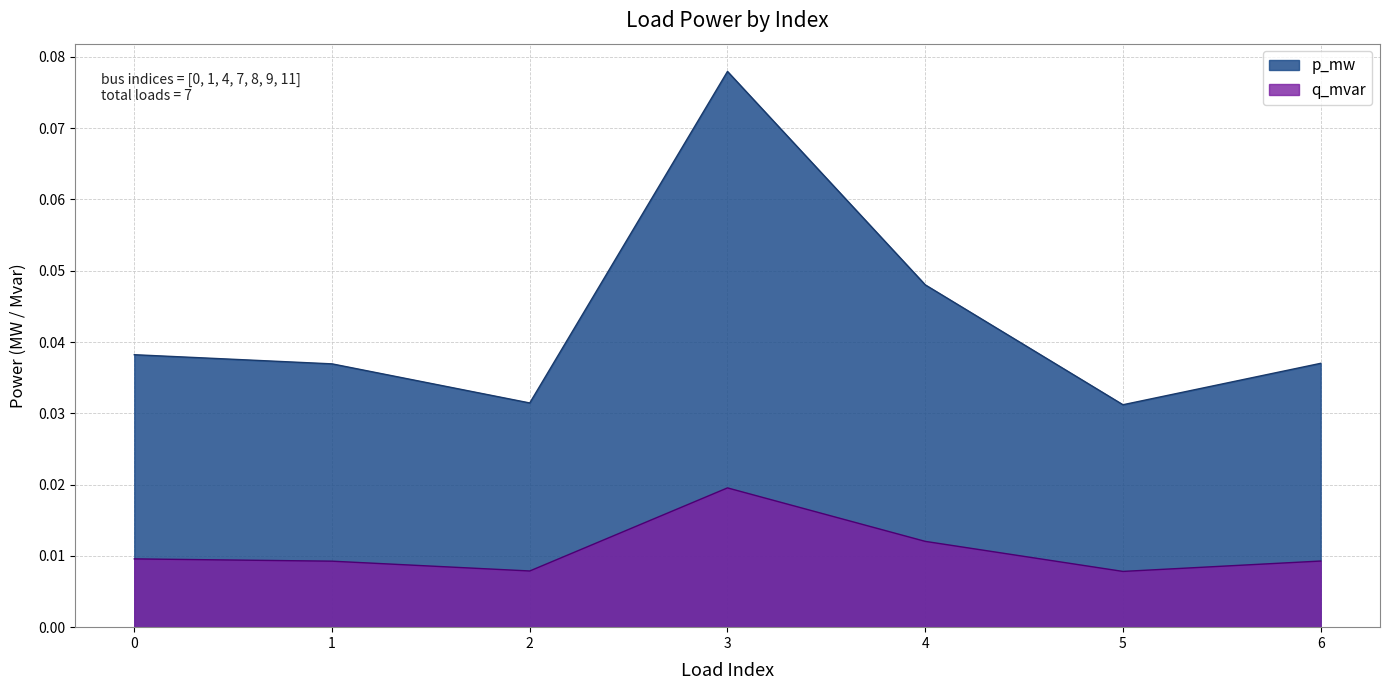

At how many categories does at least one series exceed 0?

7